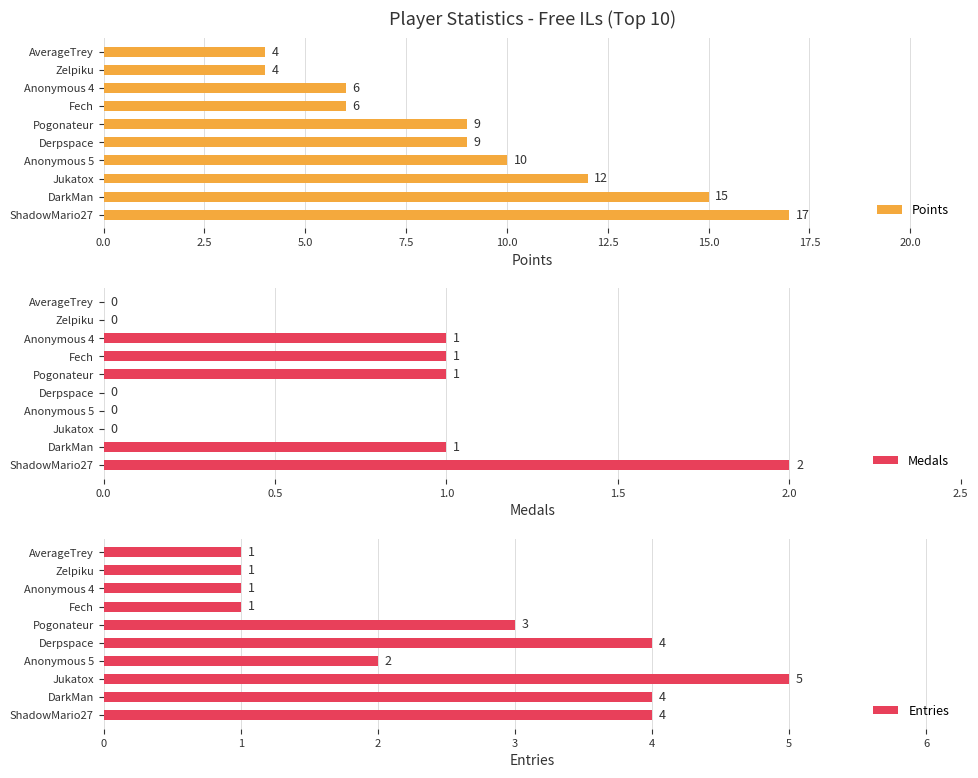

What is the average value of the Points series?

9